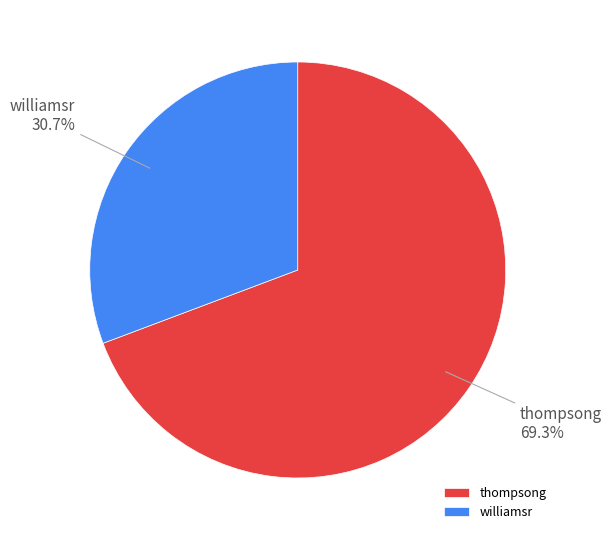

What is the smallest slice in the pie chart?

williamsr